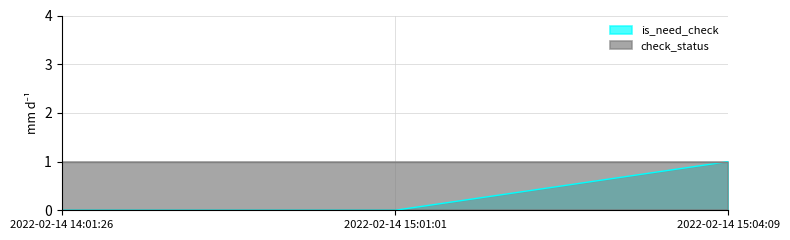

What value does the data have at 2022-02-14 15:04:09?

1